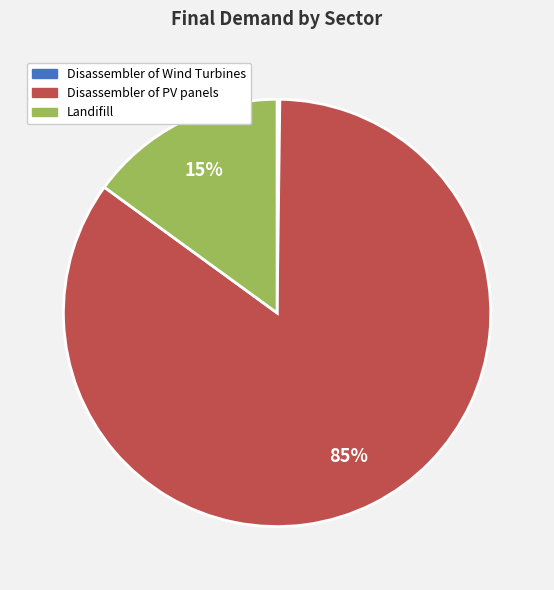

True or false: Landifill accounts for 15% of the total.

True